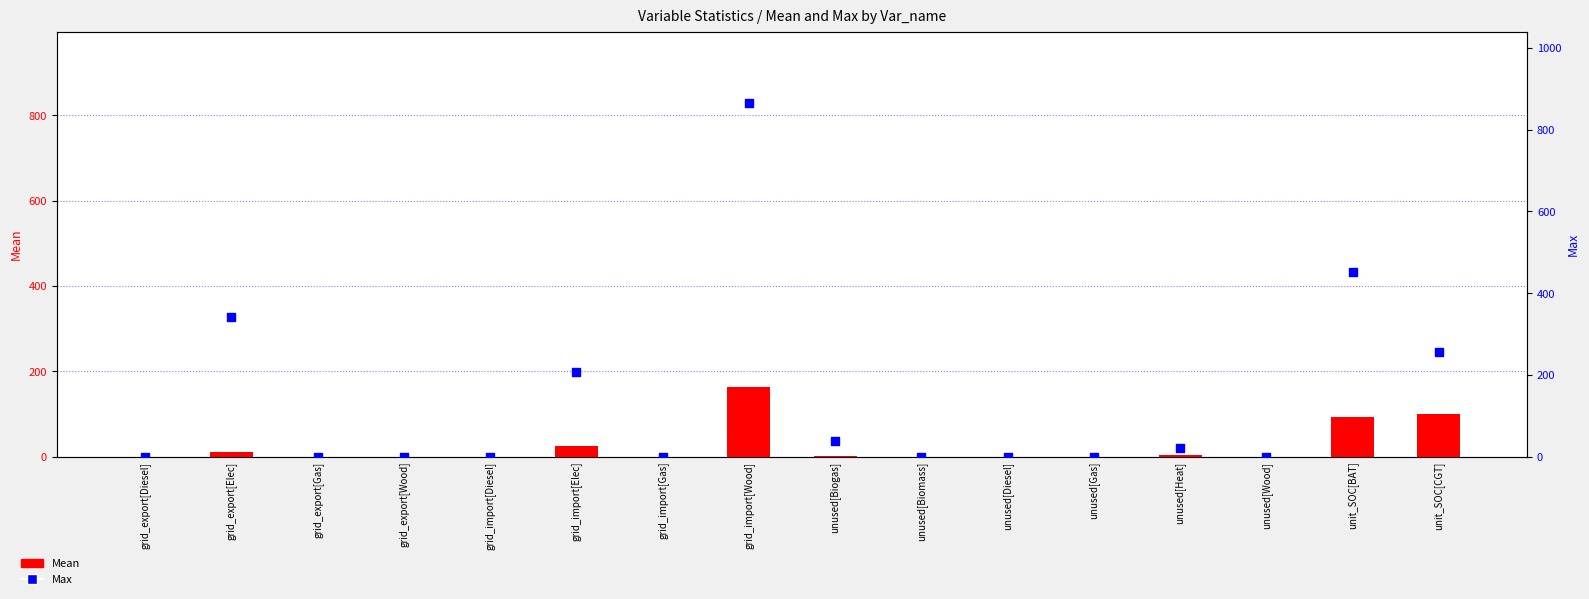

At how many categories does at least one series exceed 523?

1